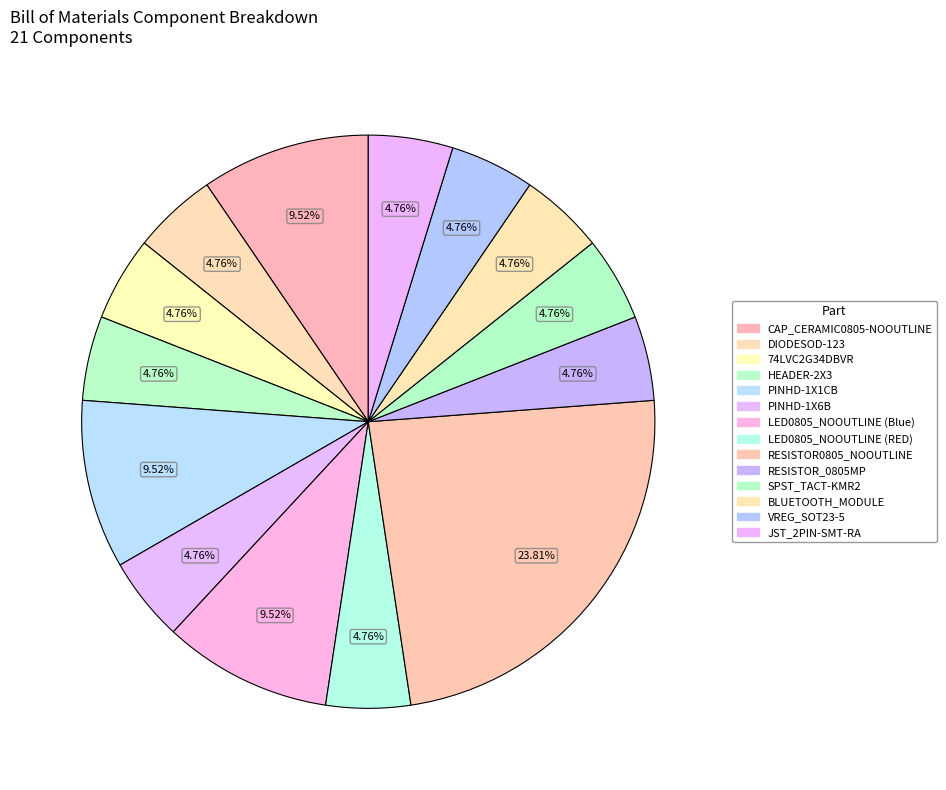

What is the largest slice in the pie chart?

RESISTOR0805_NOOUTLINE